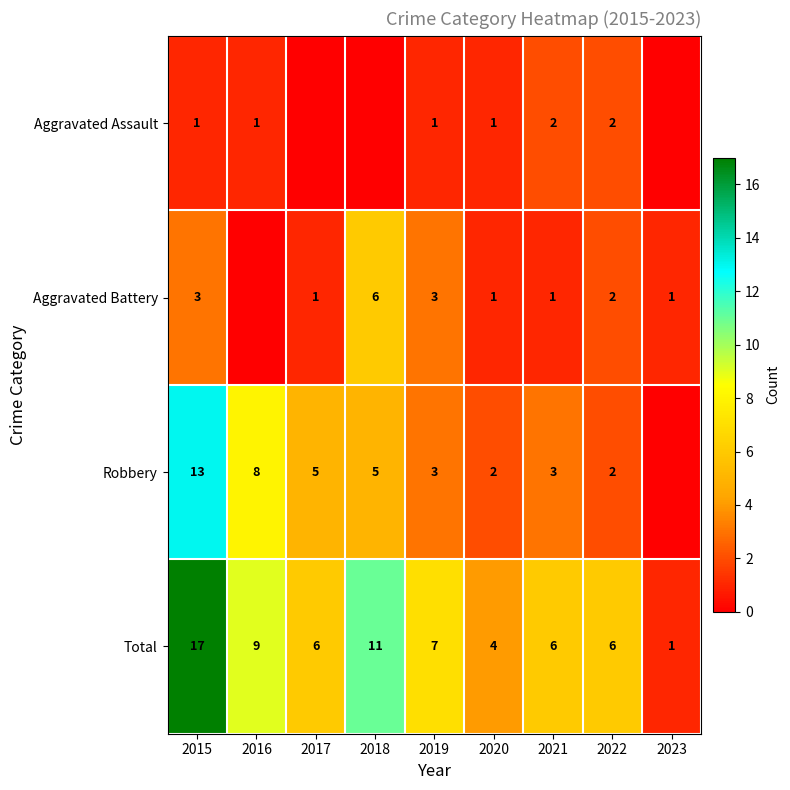

What is the spread (max minus min) of values at 2022?

4